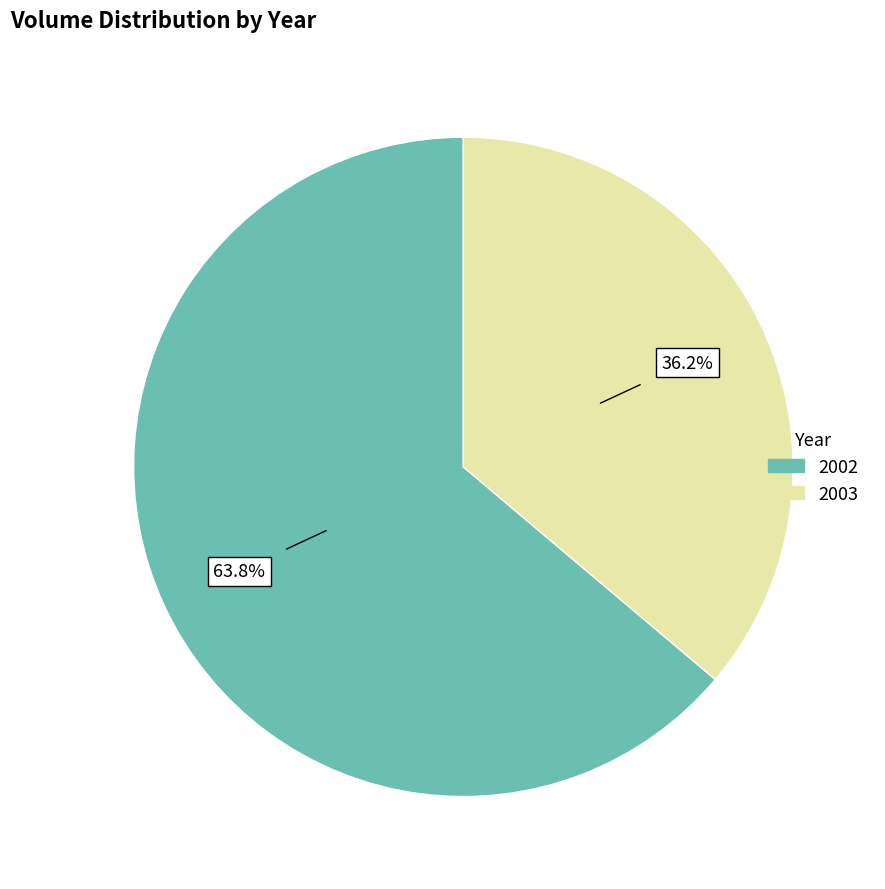

Does any single category account for the majority?

Yes